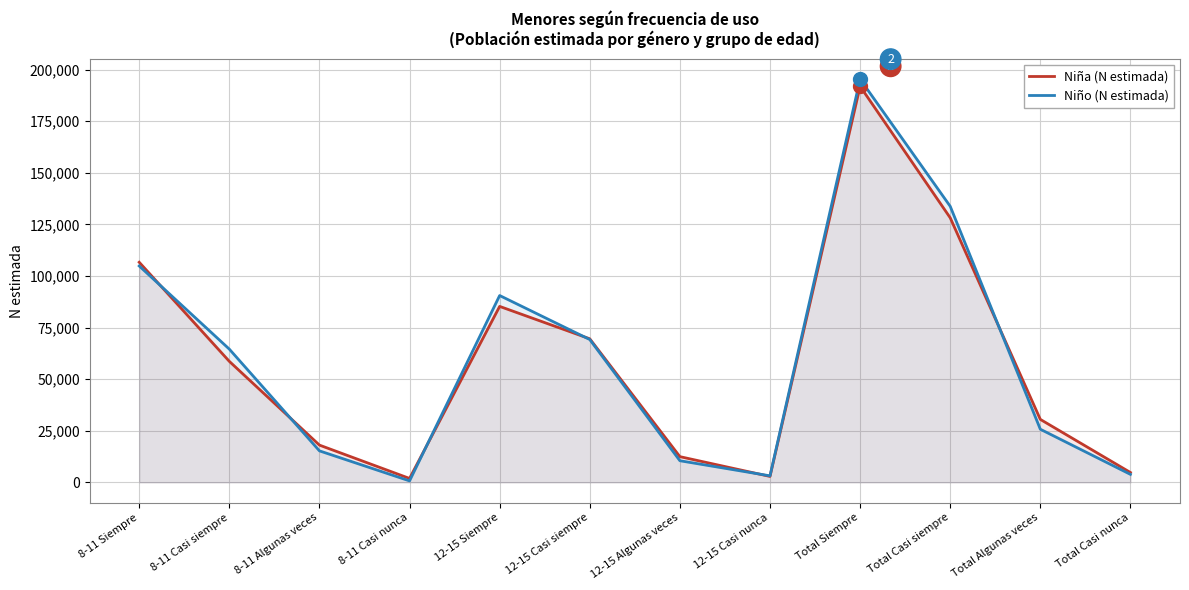

Is it true that Niña (N estimada) equals 4763 at Total Casi nunca?

True